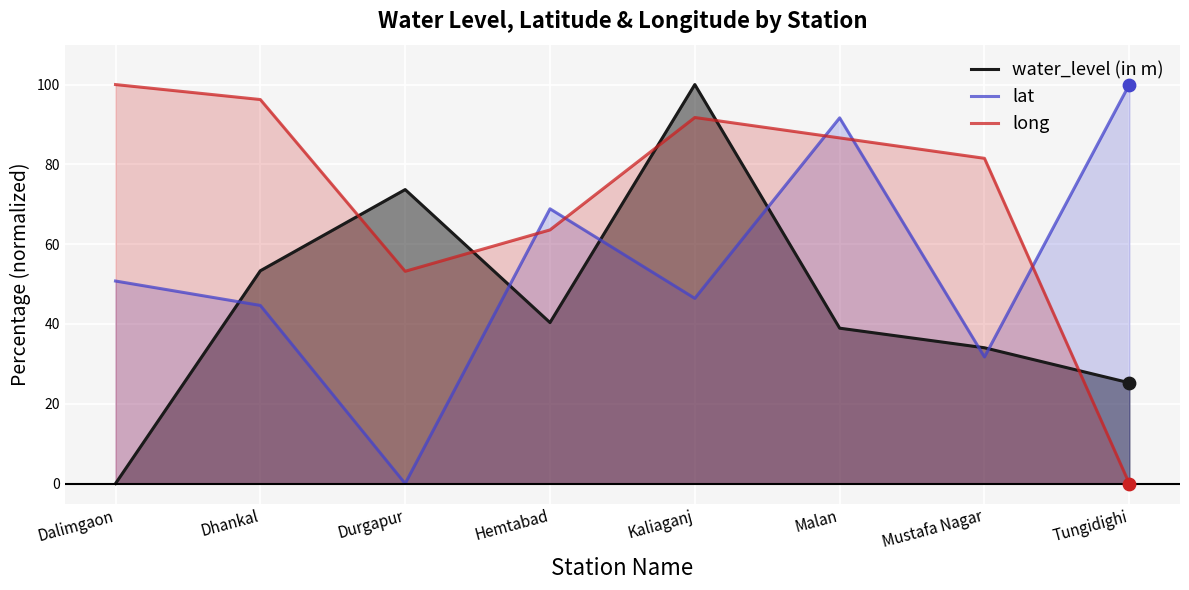

What are all the series names shown in the legend?

water_level (in m), lat, long